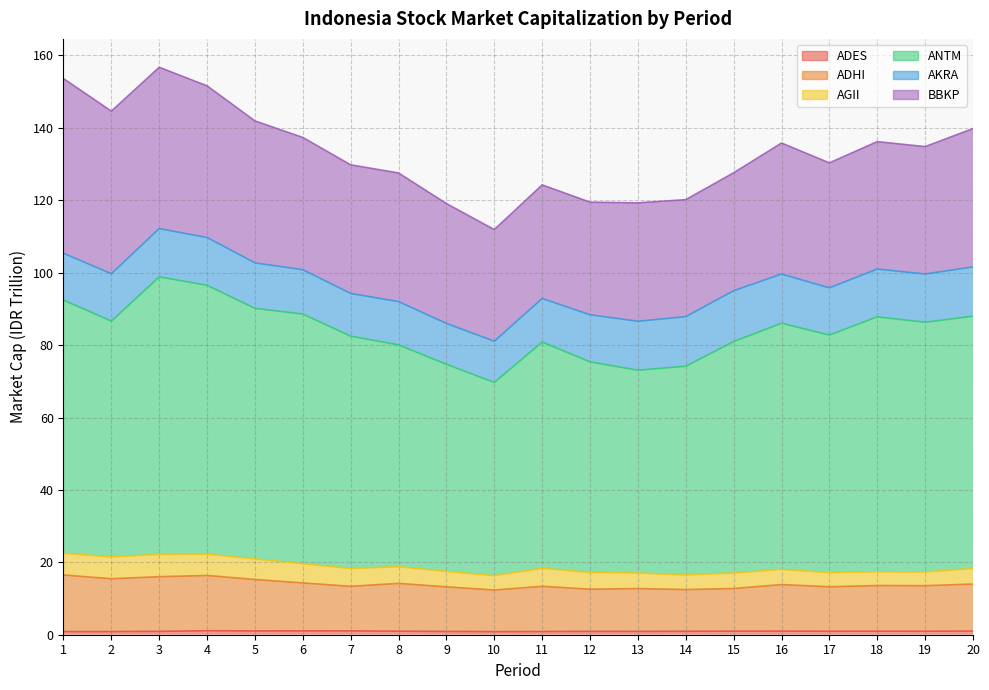

What is the minimum value for ADHI?

12.3